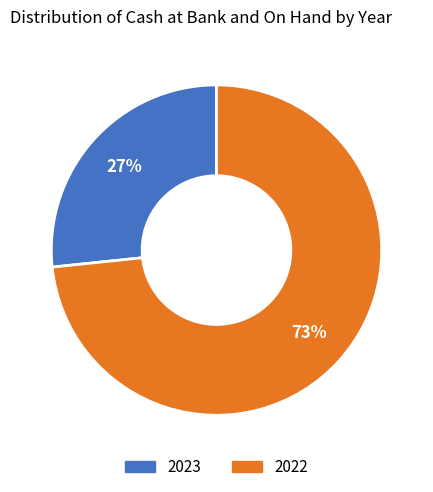

Does any single category account for the majority?

Yes